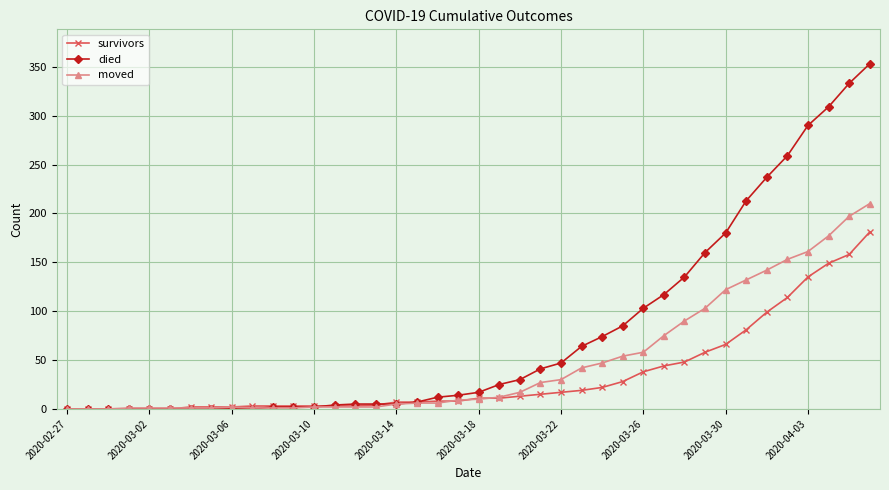

What is the sum of all survivors values?

1365